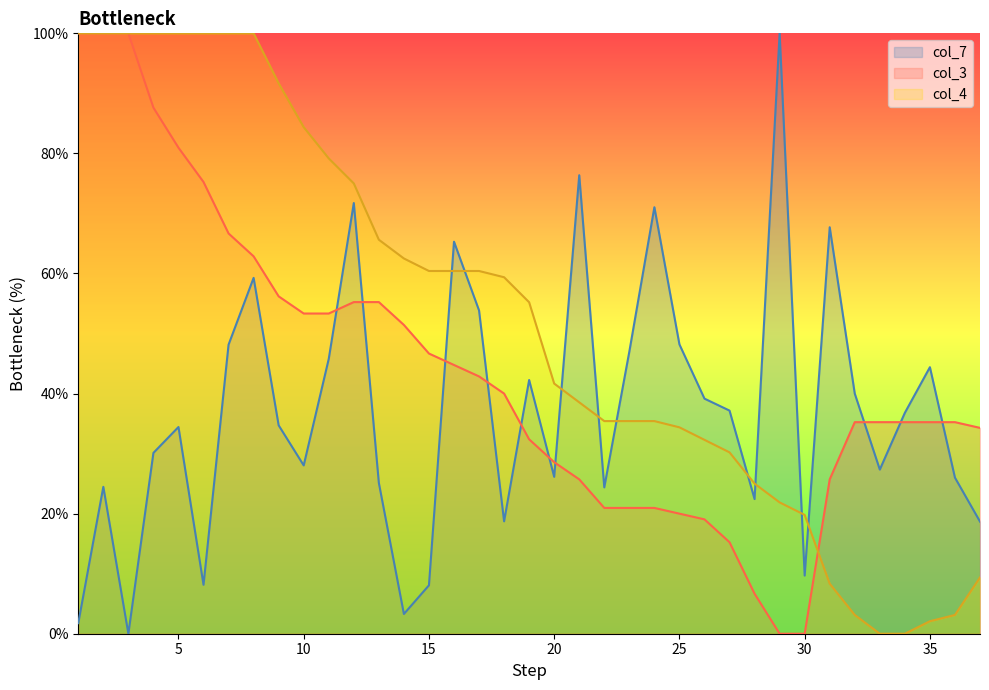

List the series in order of their peak value, highest first.

col_7, col_3, col_4